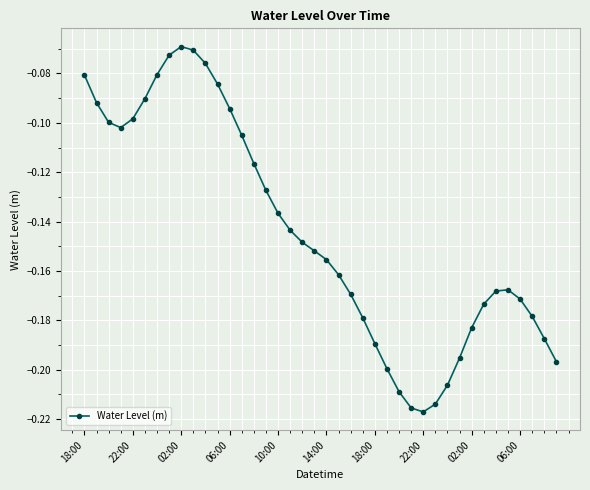

What is the sum of all values?

-5.8